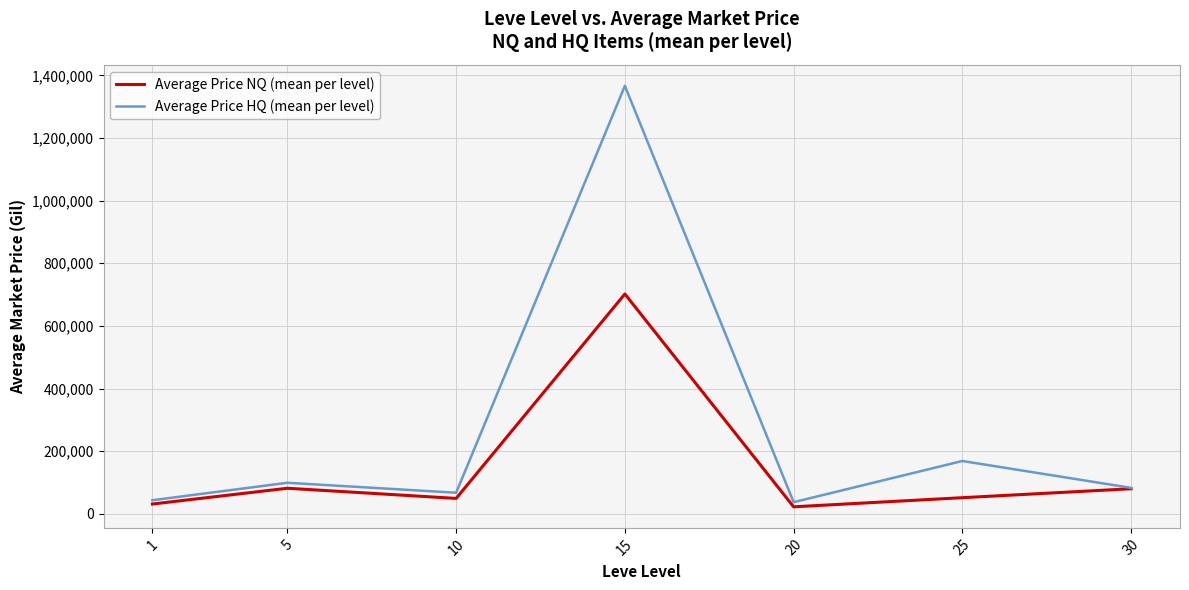

How many interior local peaks does the Average Price NQ (mean per level) series have?

2